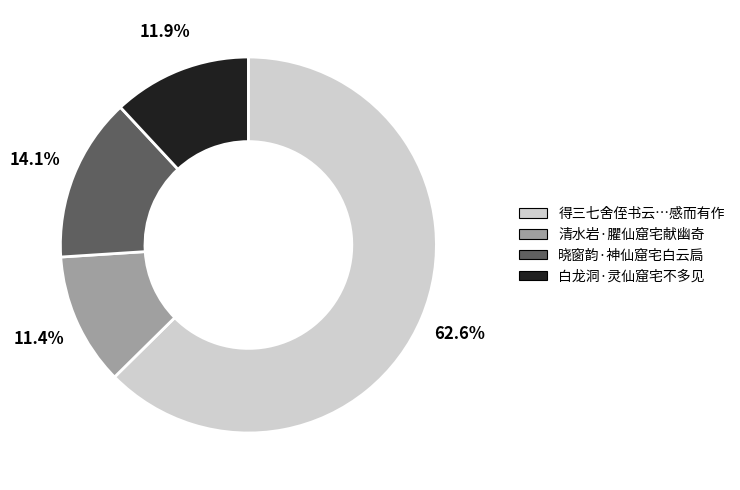

How many segments does this pie chart have?

4